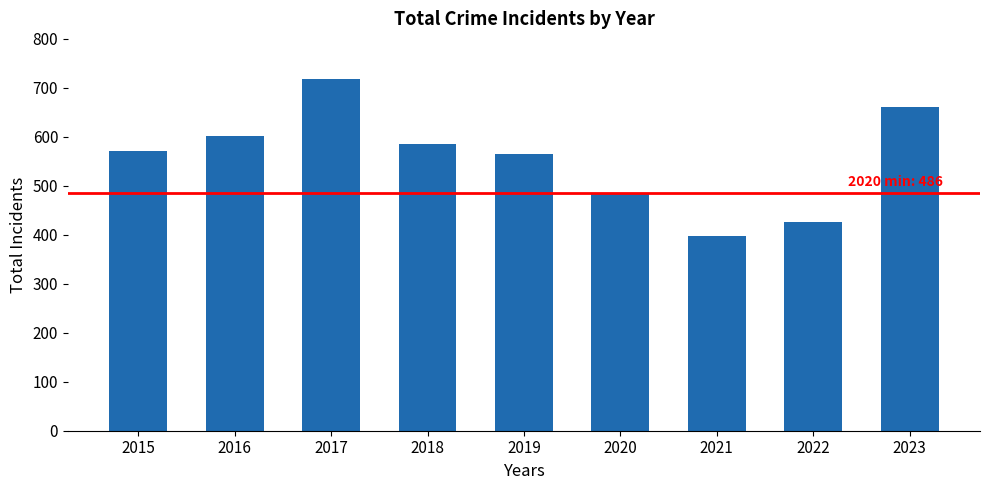

How many distinct data groups are displayed?

1